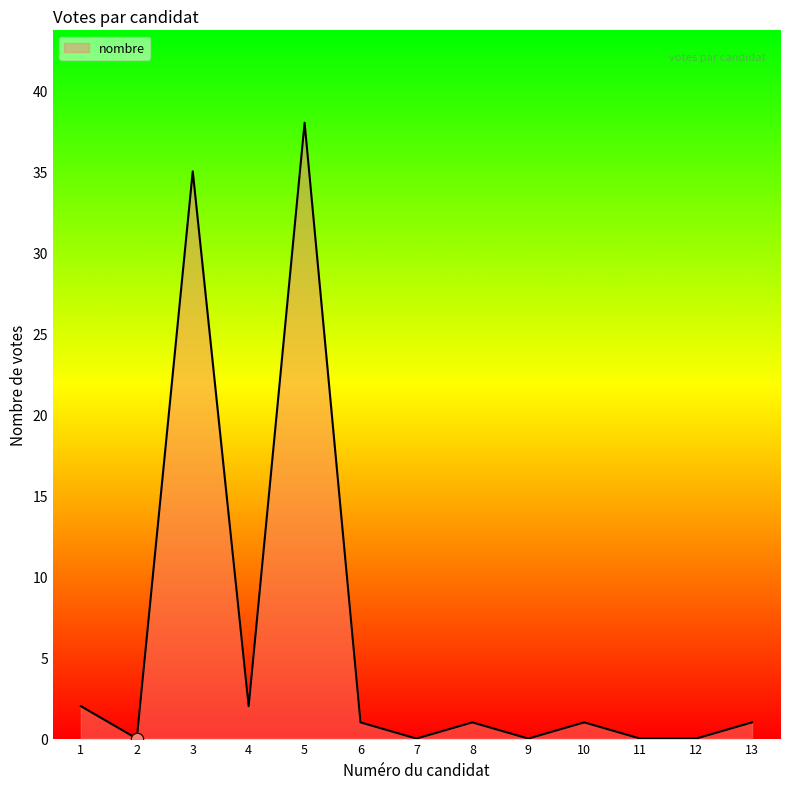

Between 9 and 10, which is larger?

10